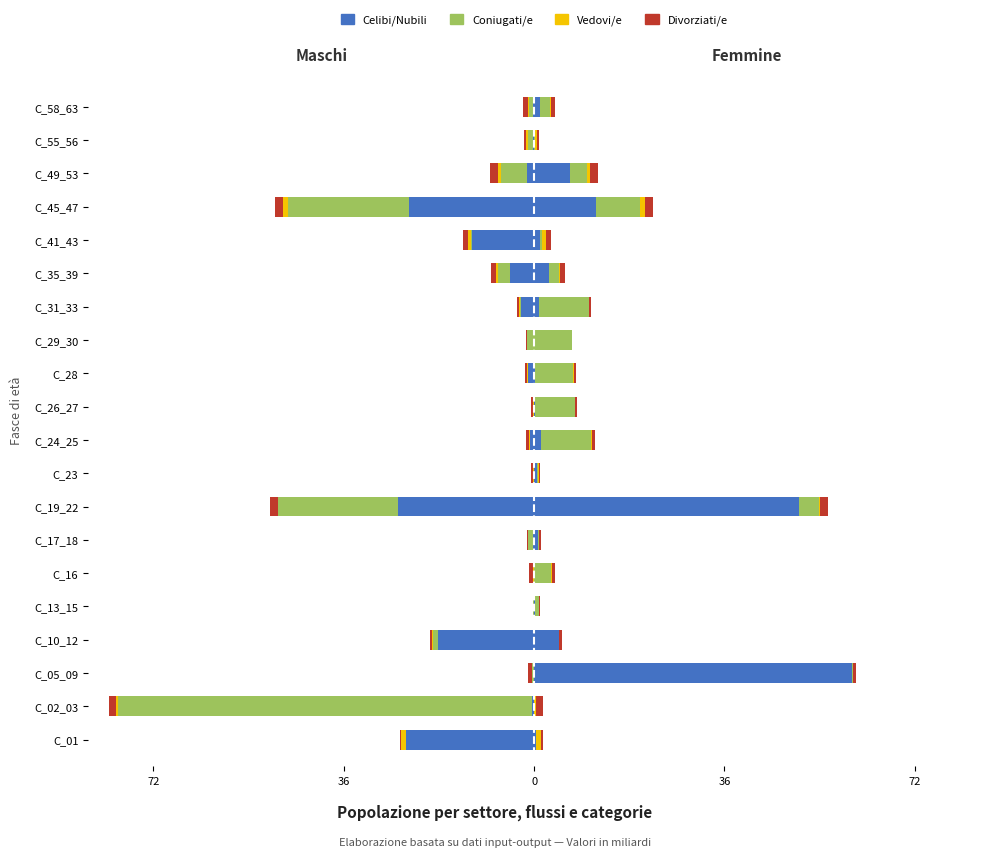

Which series changed the most between C_02_03 and C_29_30?

Coniugati/e